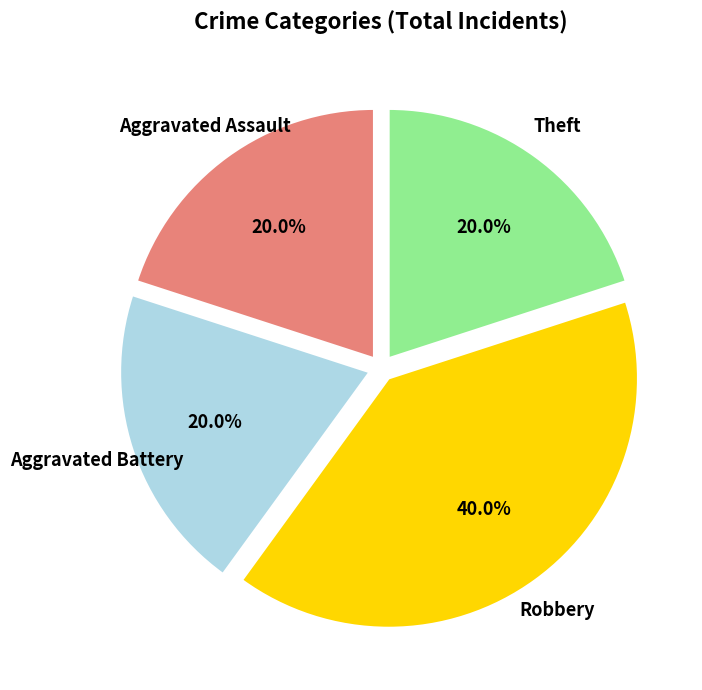

Count the number of slices in the pie.

4